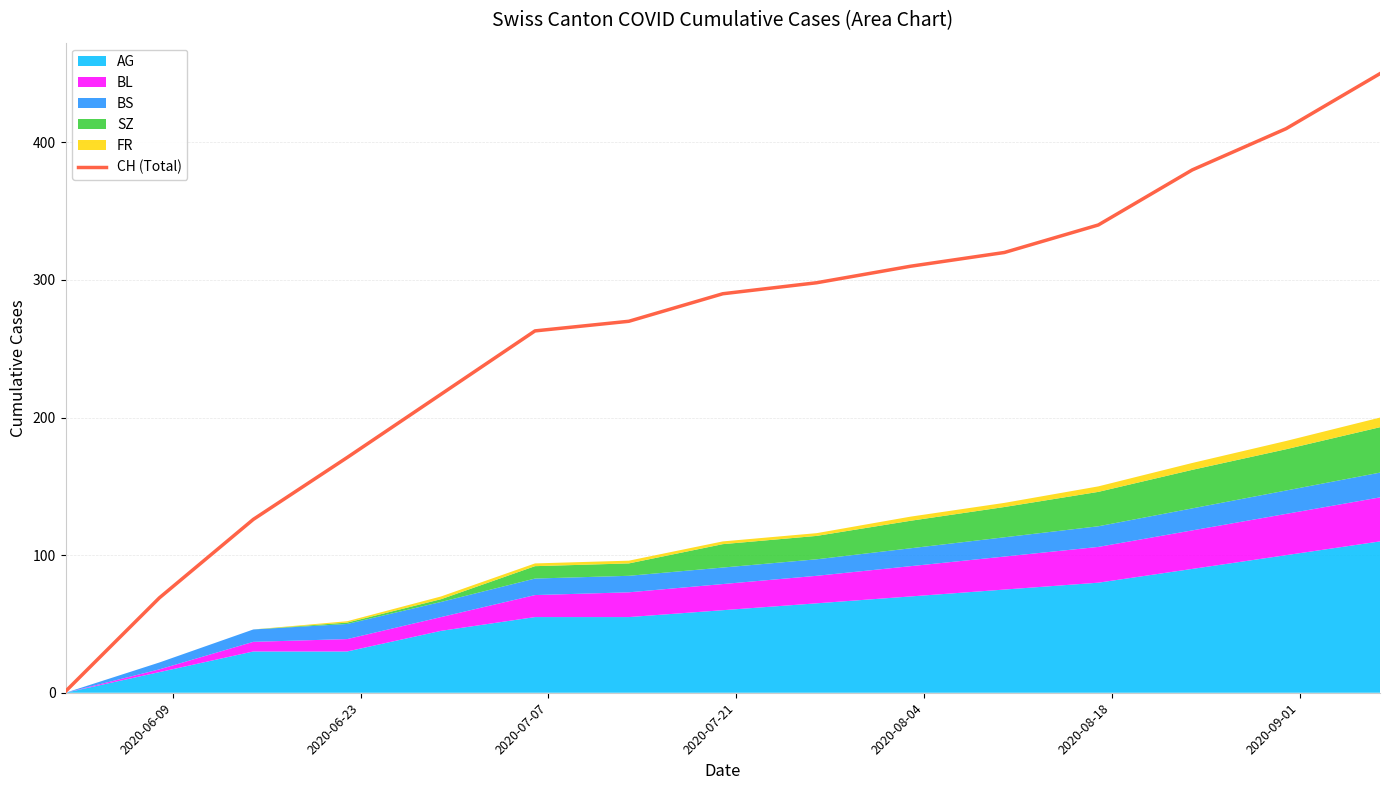

What is the highest value of the CH (Total) series?

450